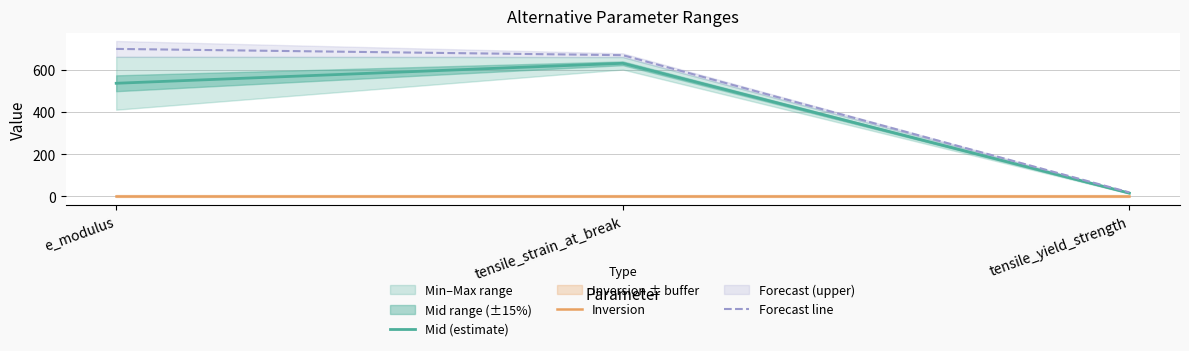

Which series changed the most between e_modulus and tensile_yield_strength?

Forecast line